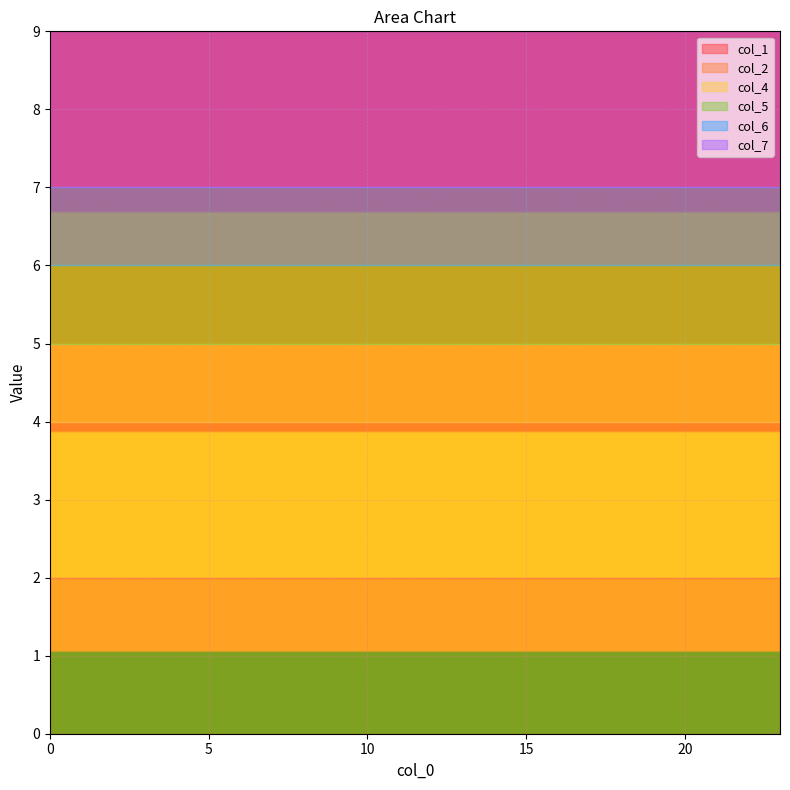

What are all the series names shown in the legend?

col_1, col_2, col_4, col_5, col_6, col_7